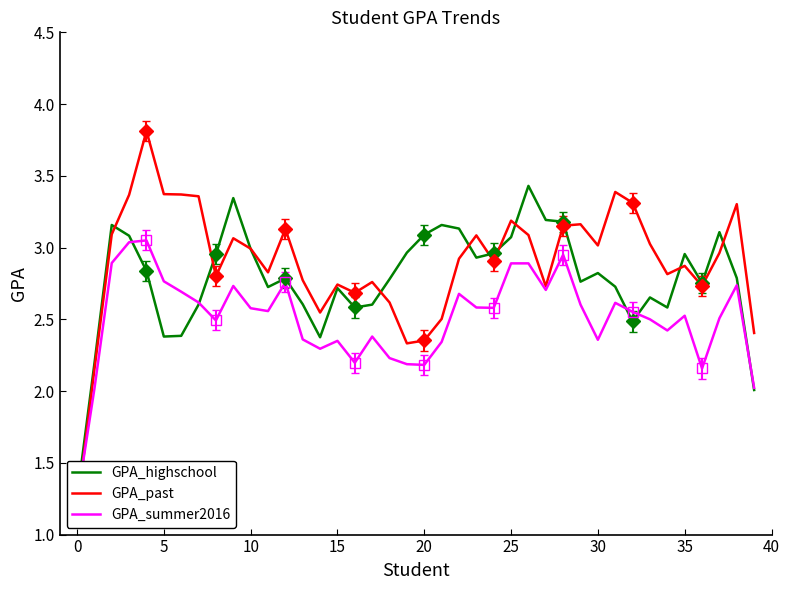

At how many categories does at least one series exceed 1?

40